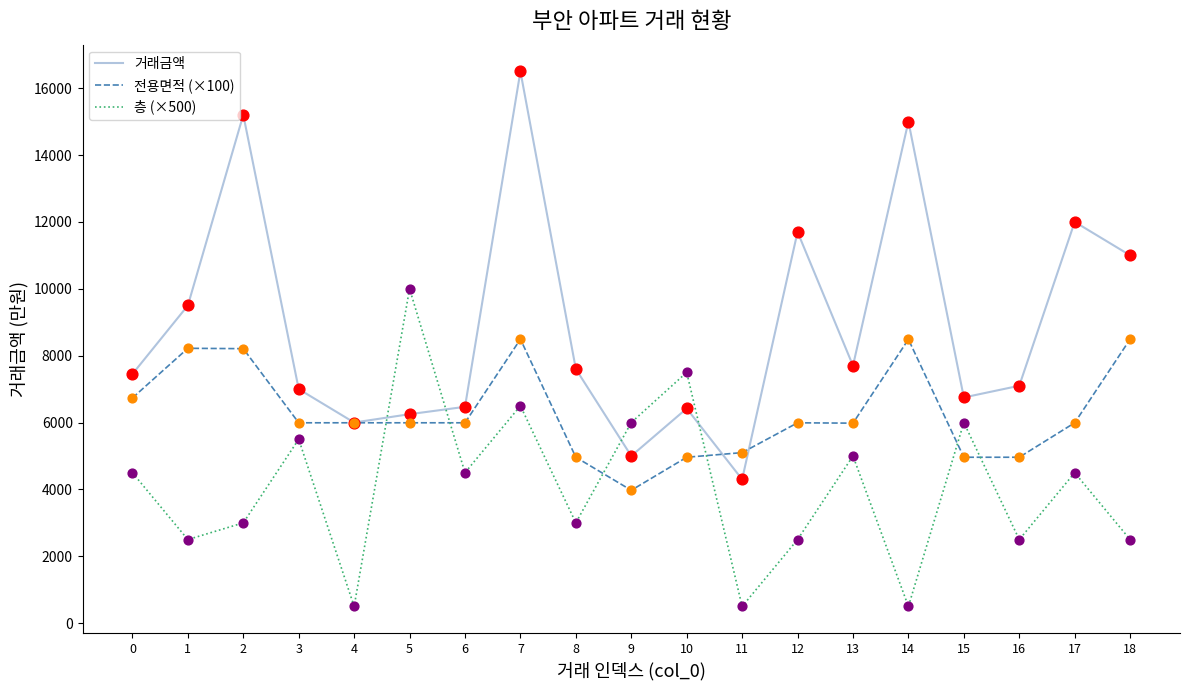

Which series has the largest total across all categories?

거래금액